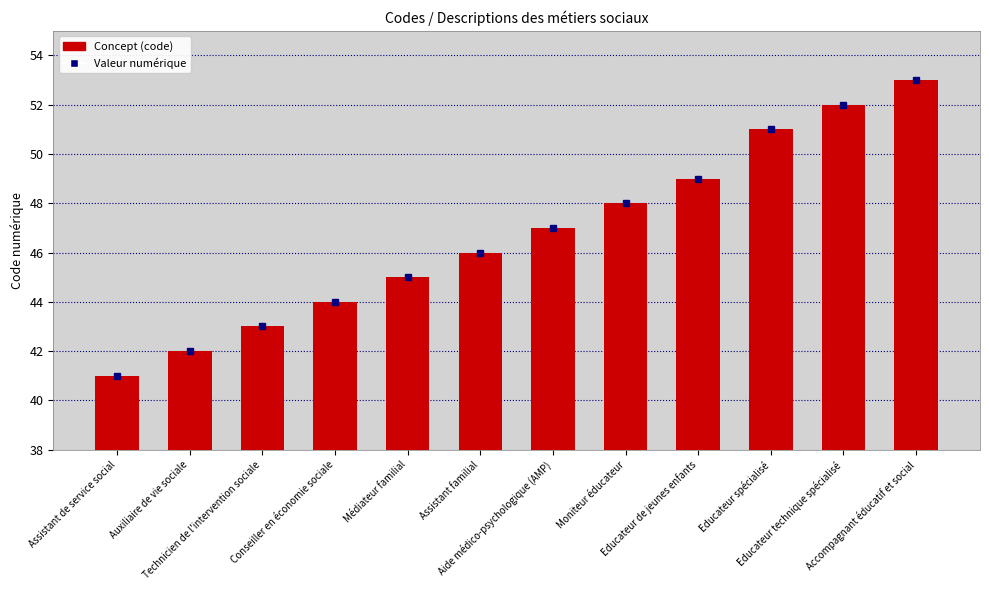

What is the difference between the second highest and second lowest values?

10